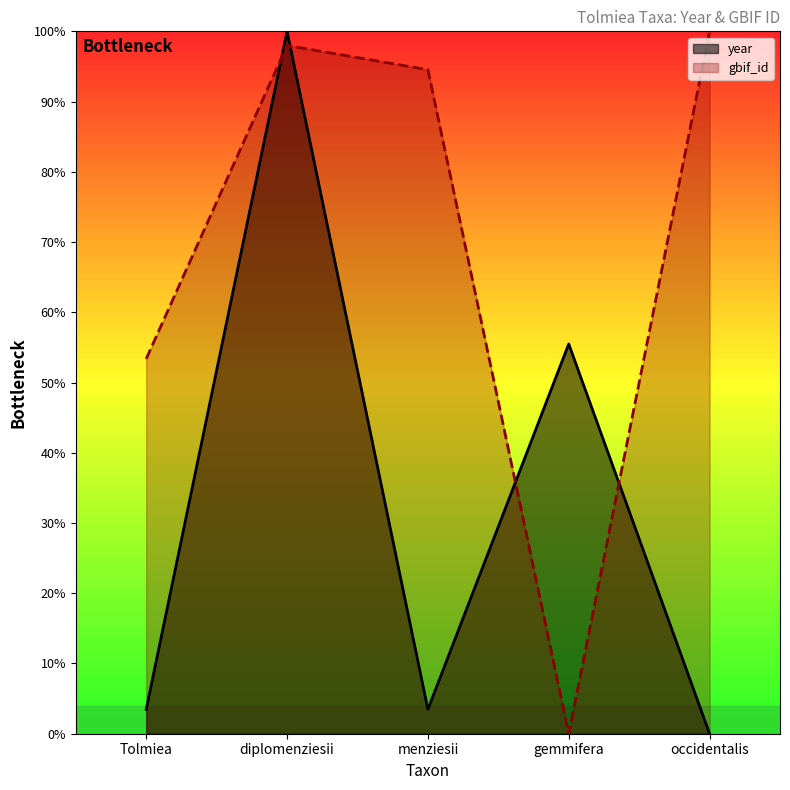

Does the chart have visible grid lines?

No